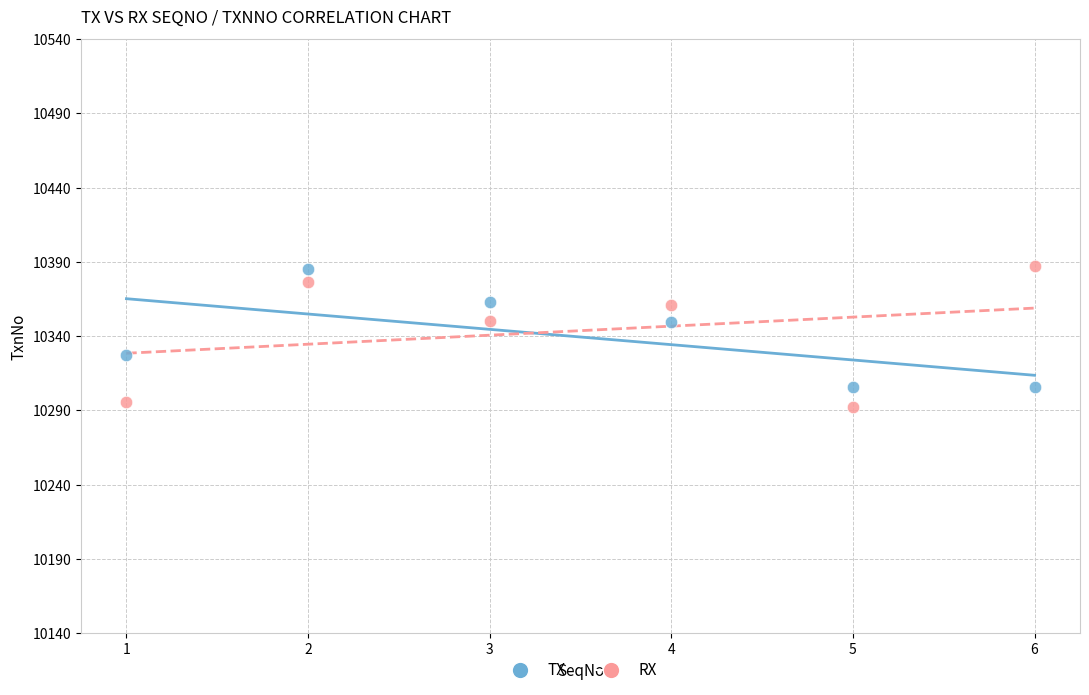

What is the X range (max minus min) for the scatter plot?

5.0